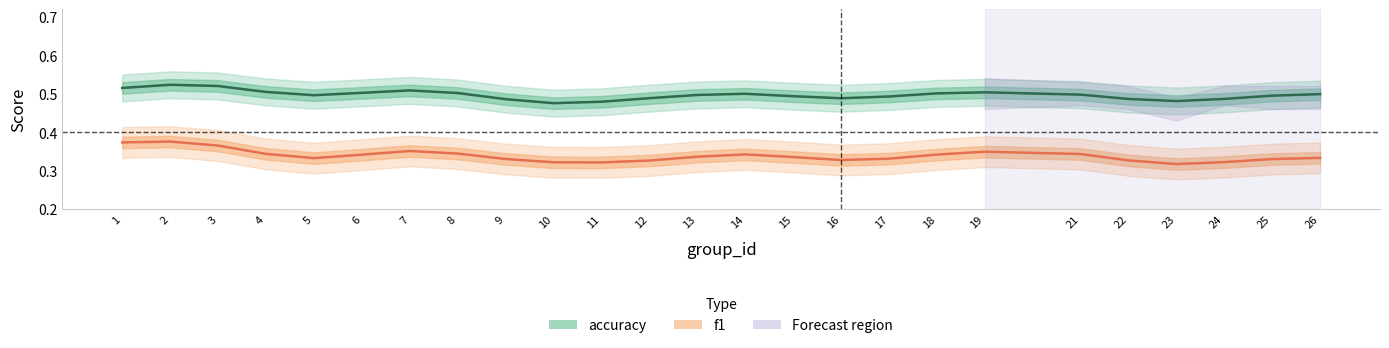

Which series has the largest total across all categories?

accuracy